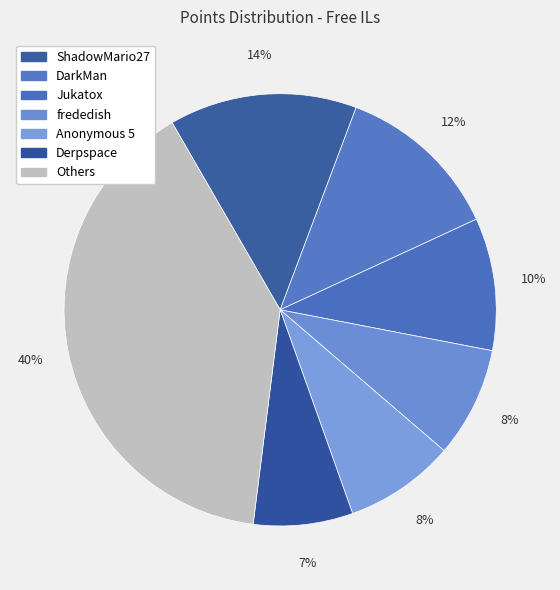

How many slices are in this pie chart?

7